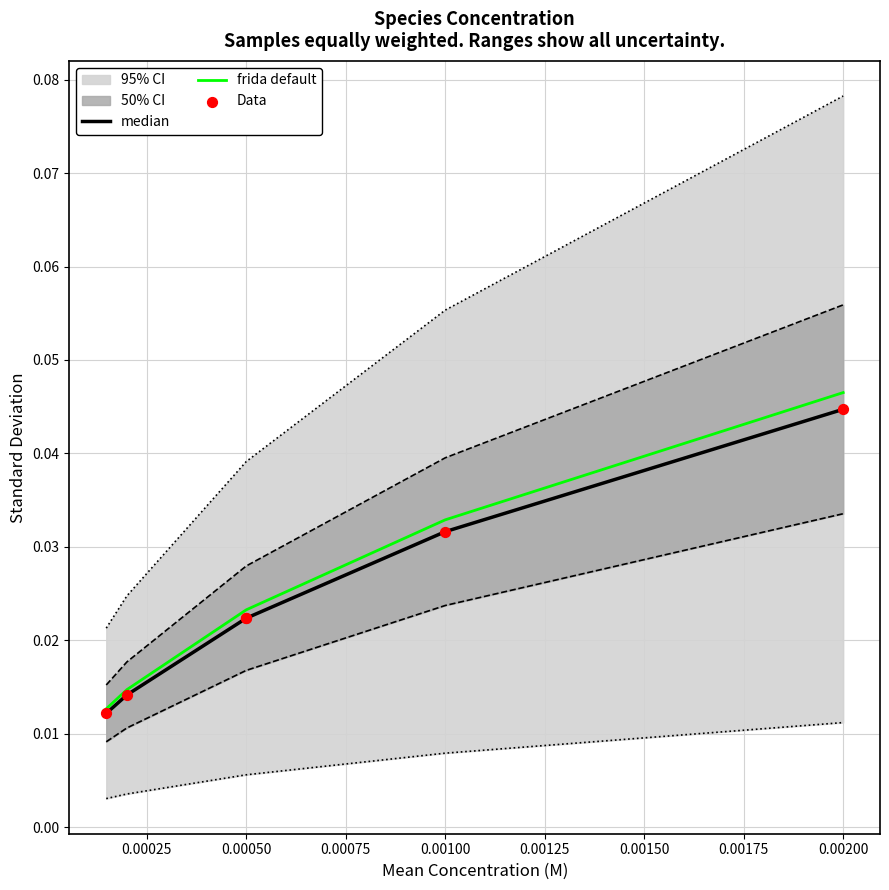

Is the value of Data at 0.00100 greater than the value of frida default at 0.00050?

Yes